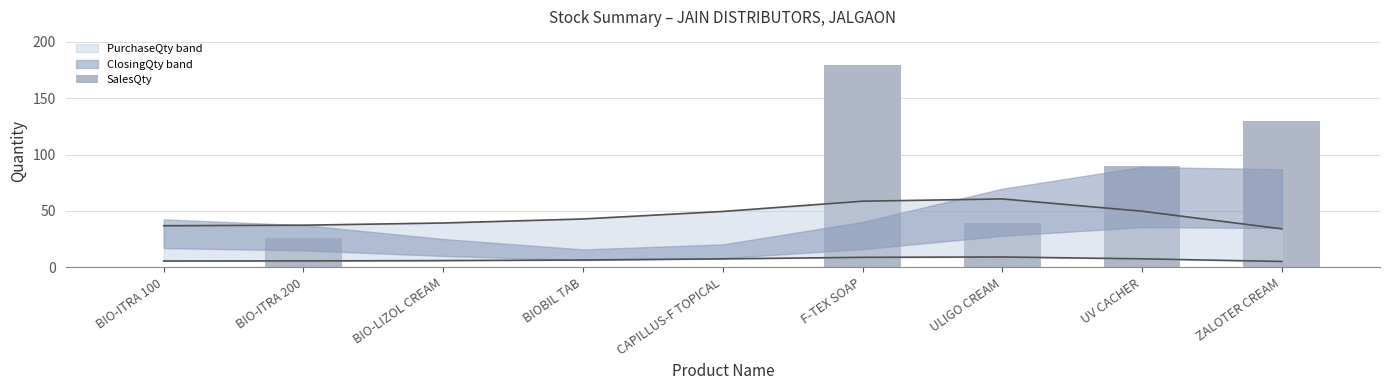

How many data points does each series have?

9